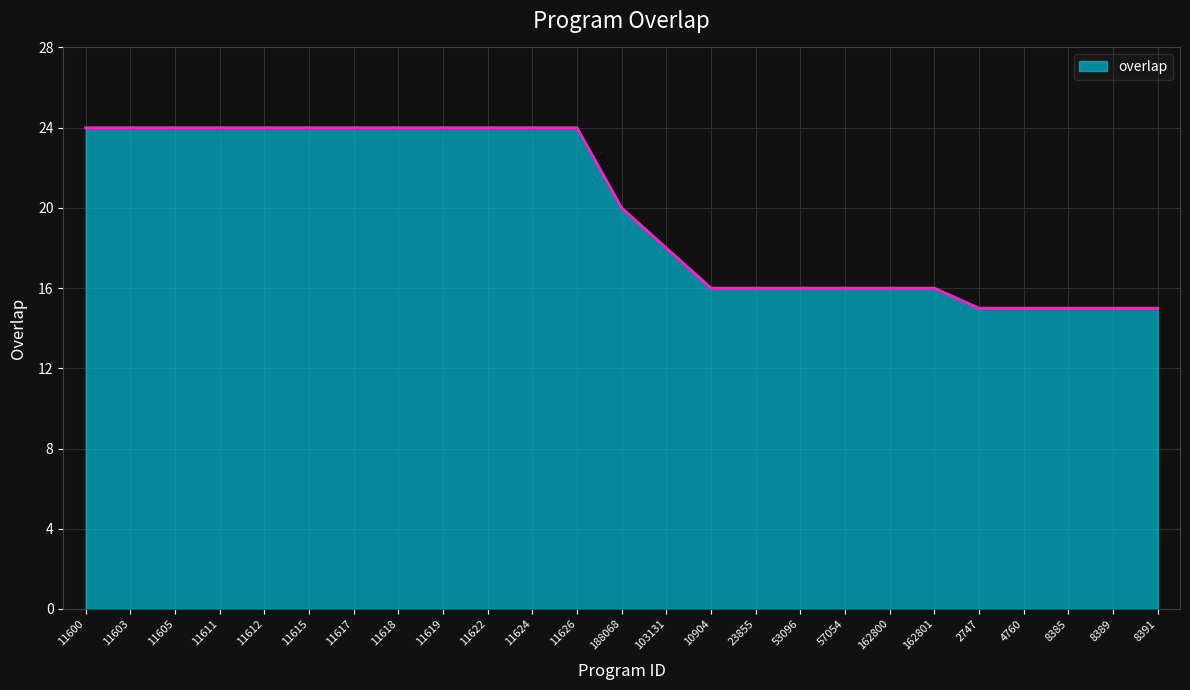

Reading left to right, list all the values displayed in this chart.

24	24	24	24	24	24	24	24	24	24	24	24	20	18	16	16	16	16	16	16	15	15	15	15	15